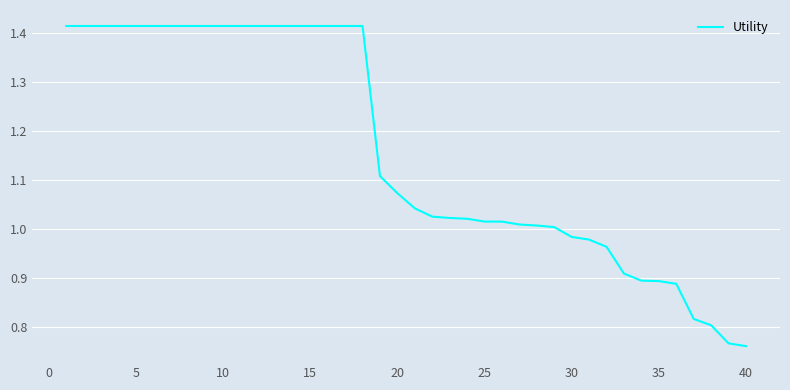

What is the difference between the maximum and minimum values?

0.7